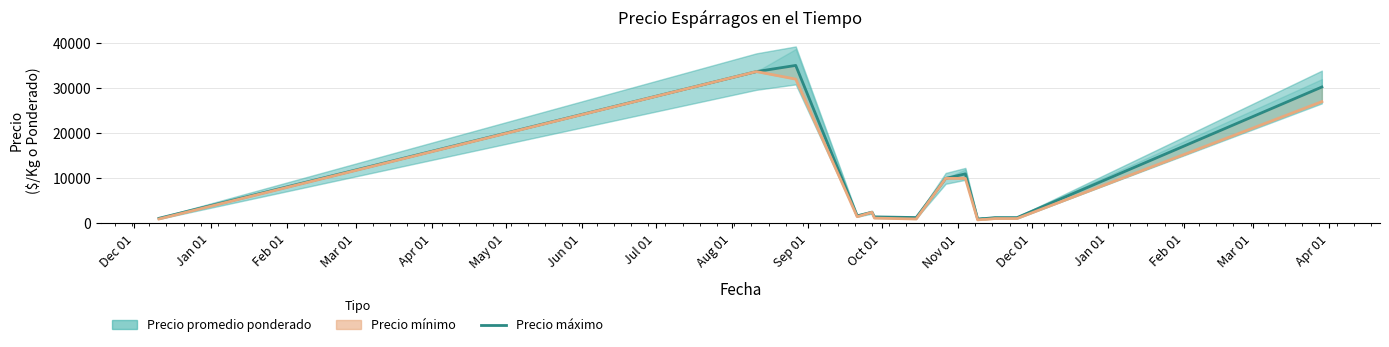

How many values in the Precio maximo series exceed 1467?

7